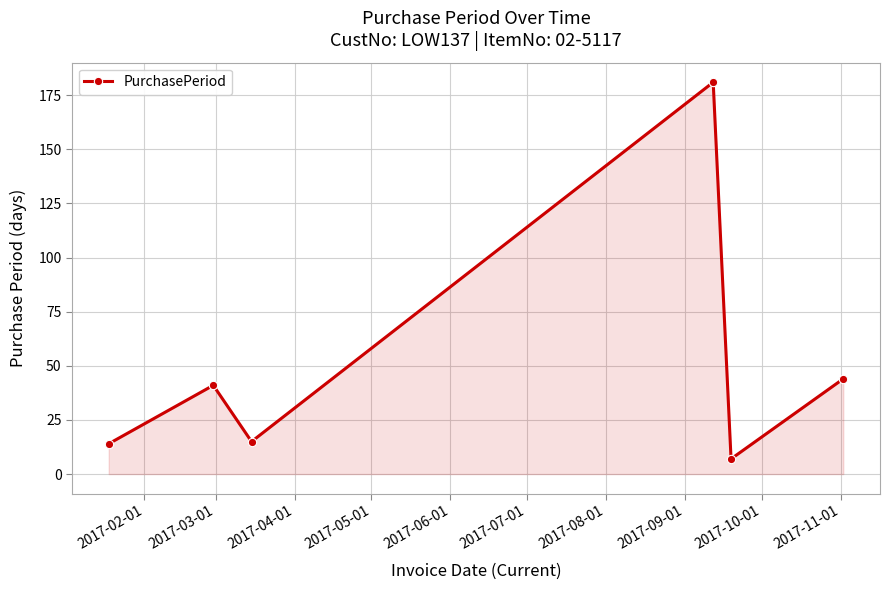

Count the number of data series in this chart.

1